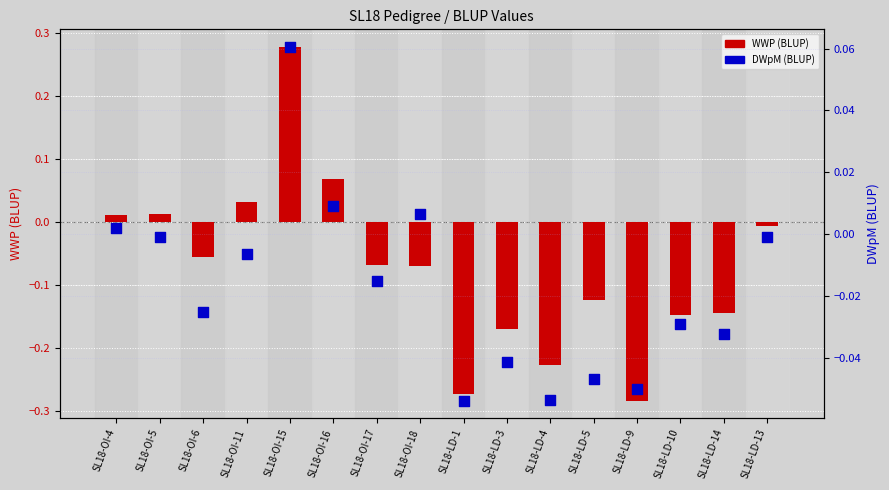

At which category is the sum across all series the highest?

SL18-OI-15